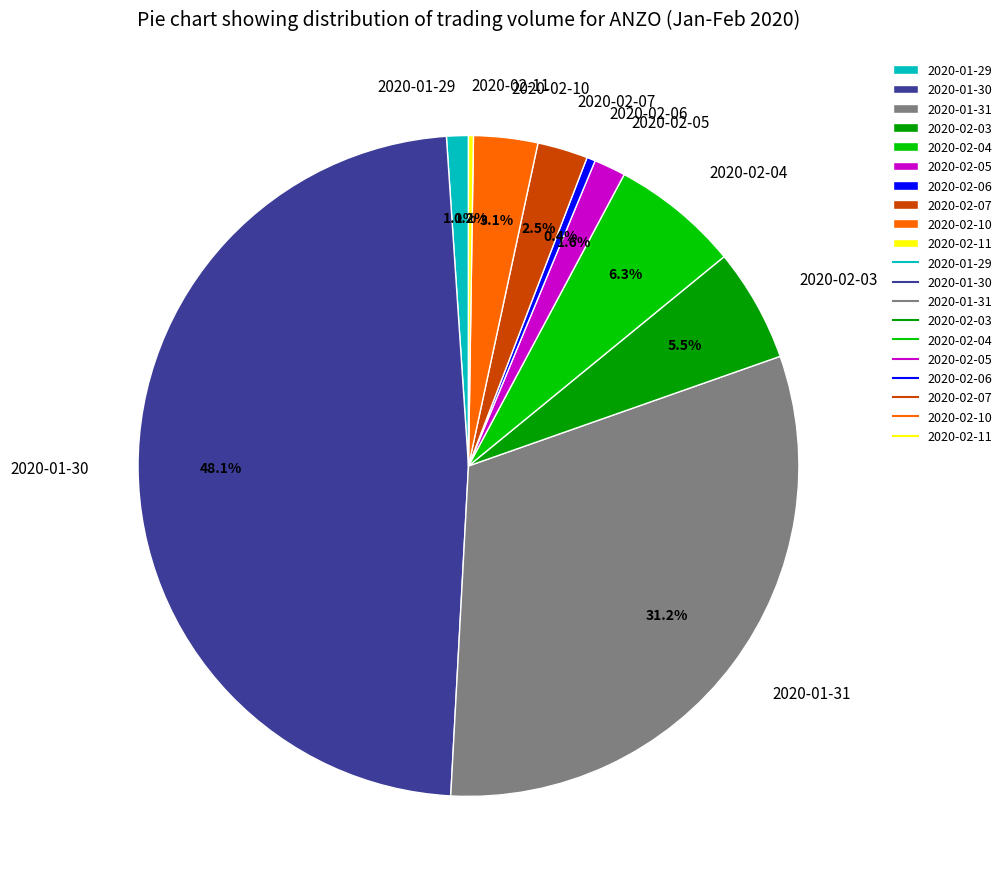

How much of the chart is everything except 2020-02-06?

99.6%